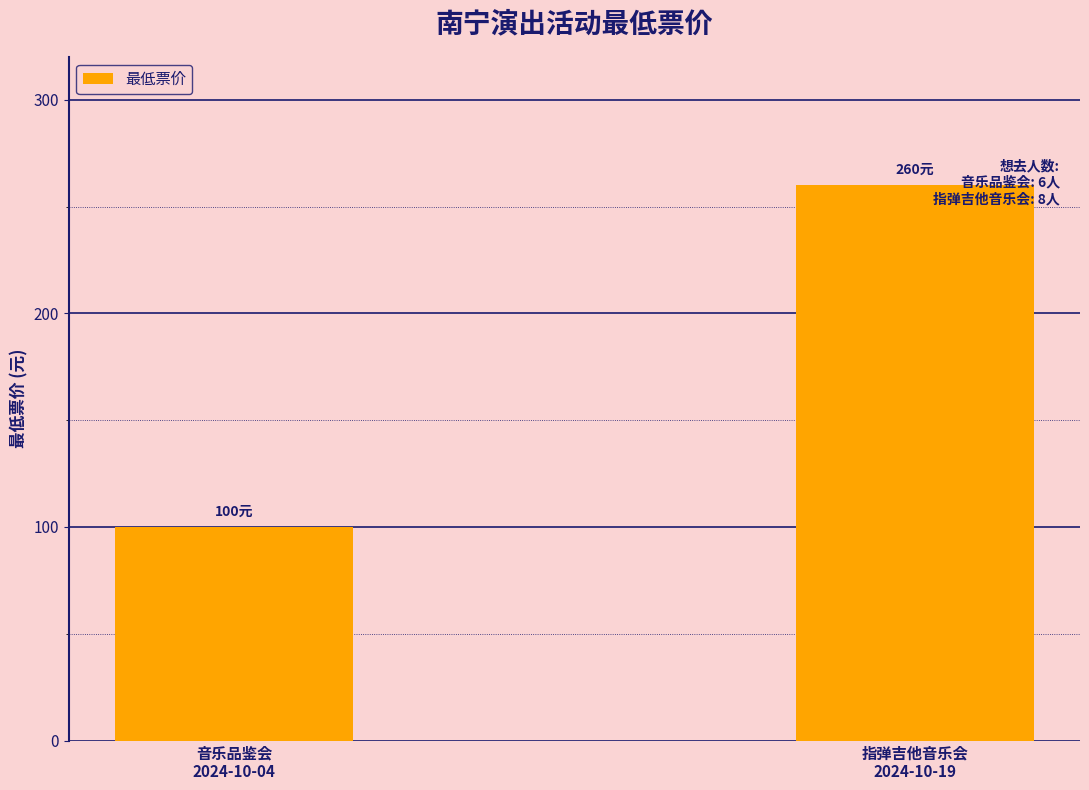

What is the difference between the values at 音乐品鉴会
2024-10-04 and 指弹吉他音乐会
2024-10-19?

160